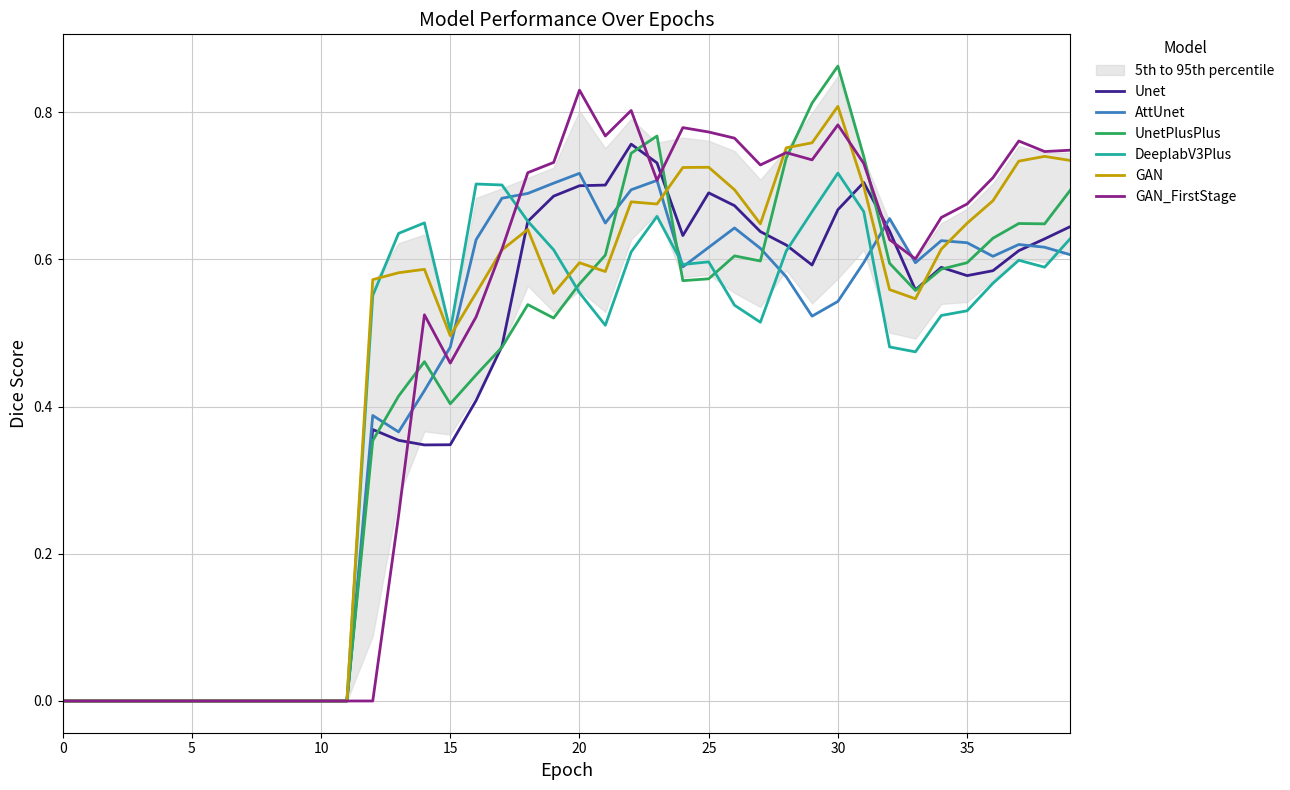

Is this an area chart (filled region under the line)?

No